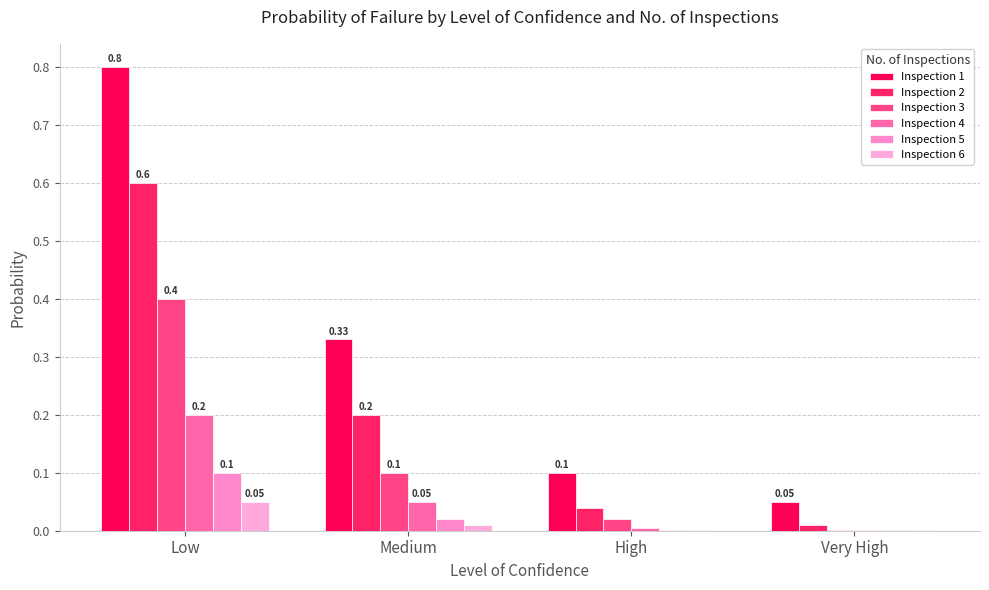

What is the label of the 1st bar from the right?

Very High